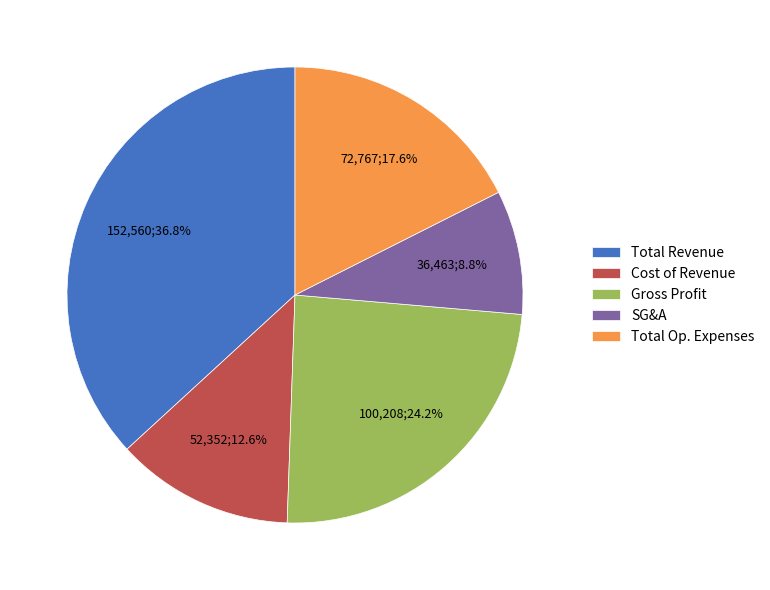

Is there any slice that represents more than half of the pie?

No